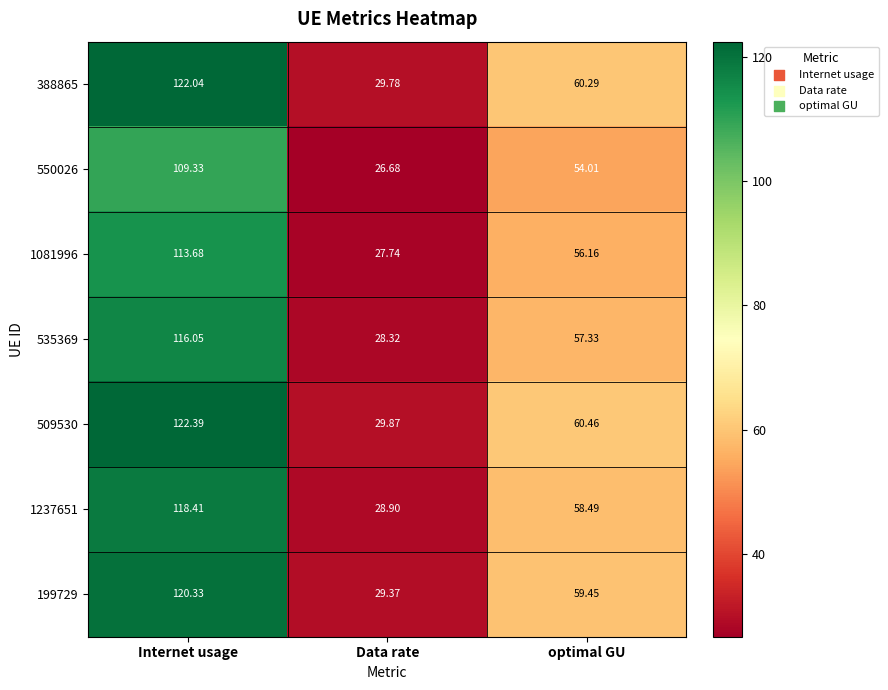

Which category has the highest value across all series?

Internet usage